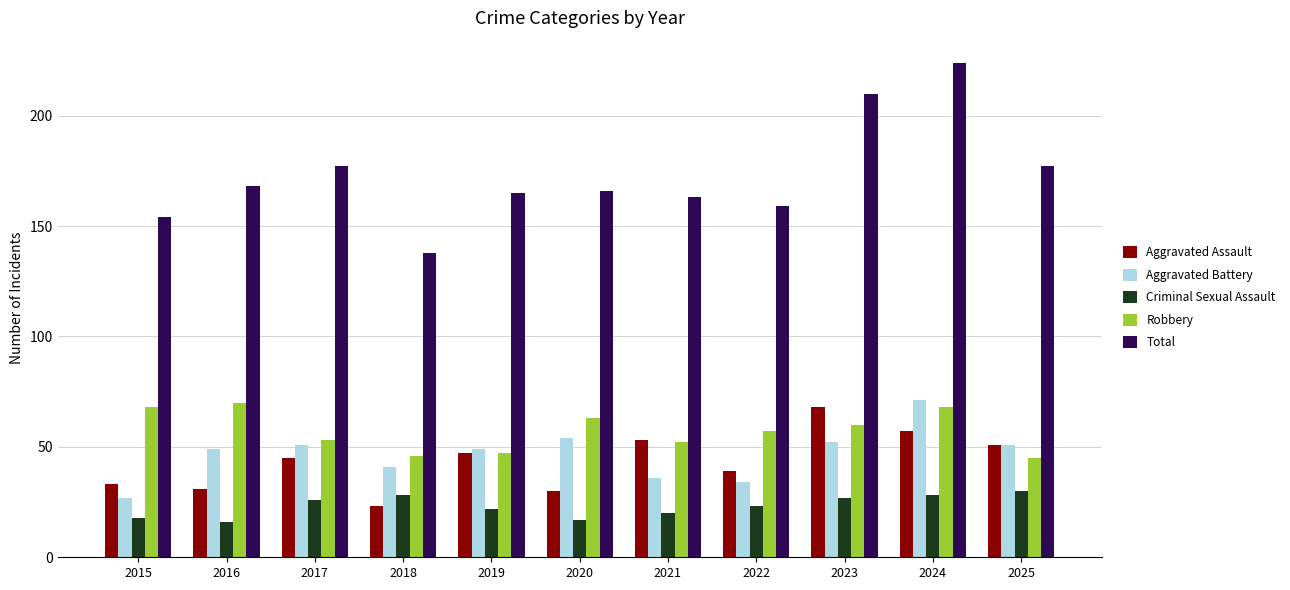

True or false: Criminal Sexual Assault has a value of 9 at 2021.

False